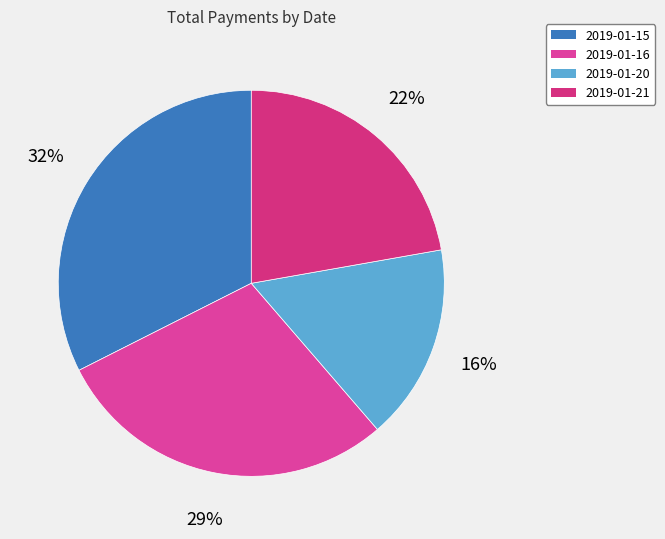

Combined, what portion of the pie is 2019-01-16 and 2019-01-20?

45.3%